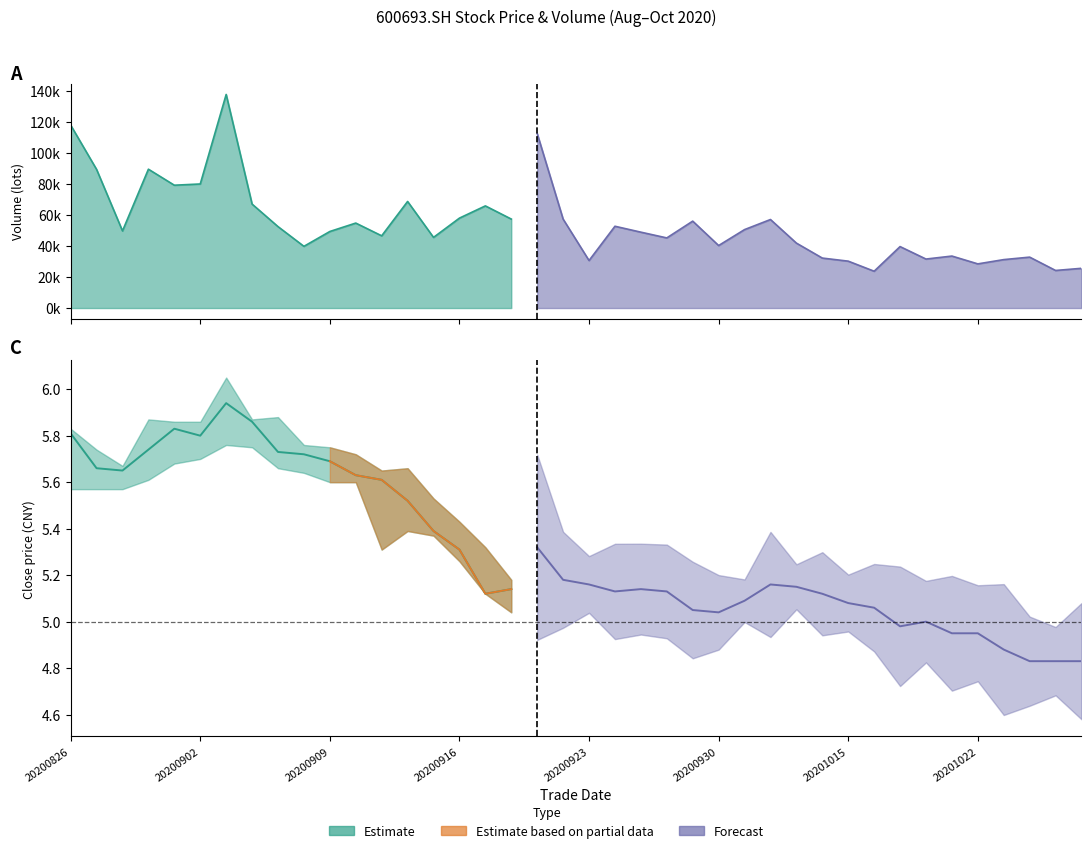

True or false: high and vol intersect in this chart.

False